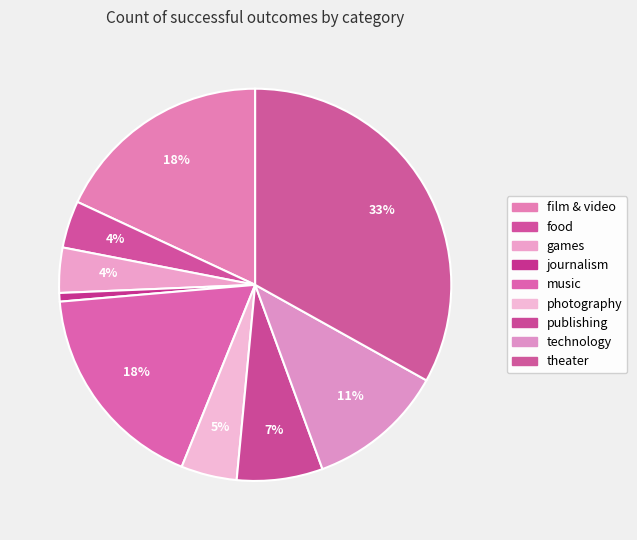

Count the number of slices in the pie.

9